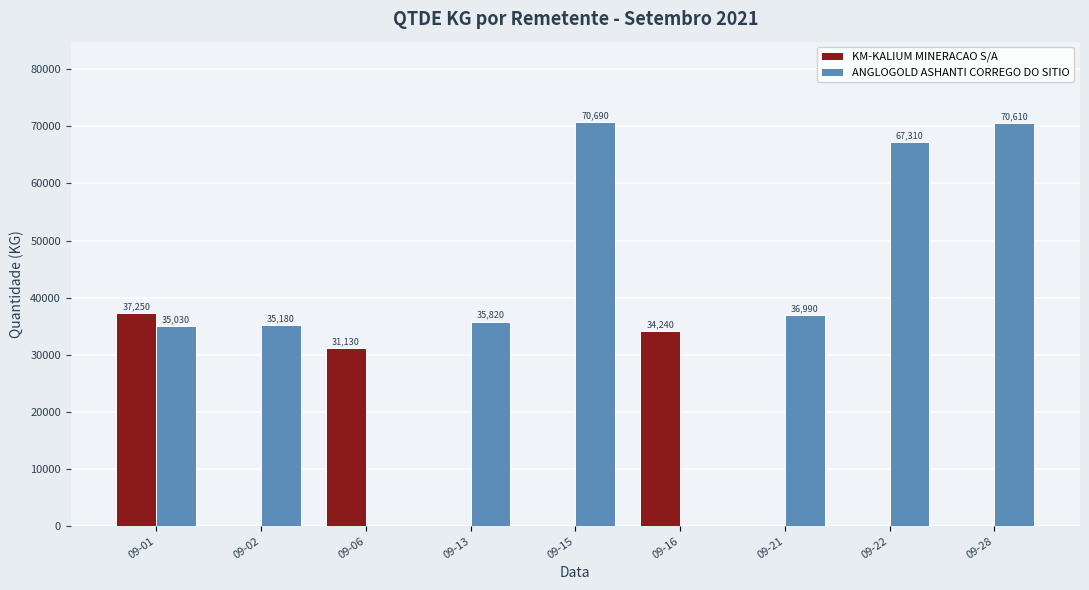

Which series has the largest total across all categories?

ANGLOGOLD ASHANTI CORREGO DO SITIO